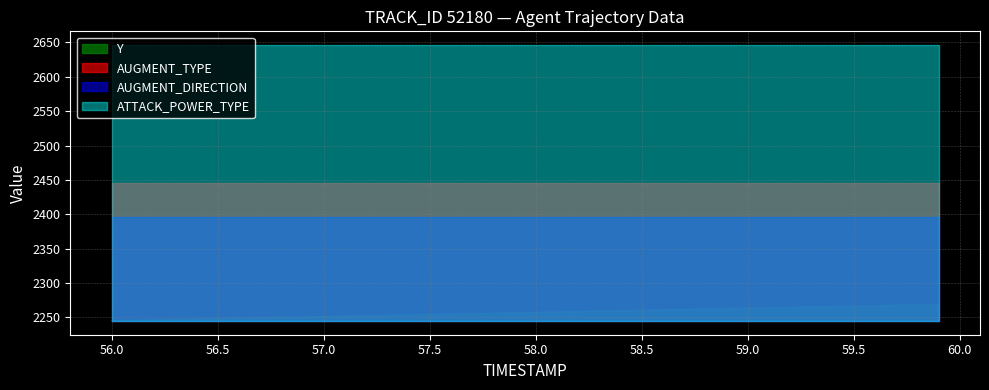

Which series has the widest spread of values?

Y